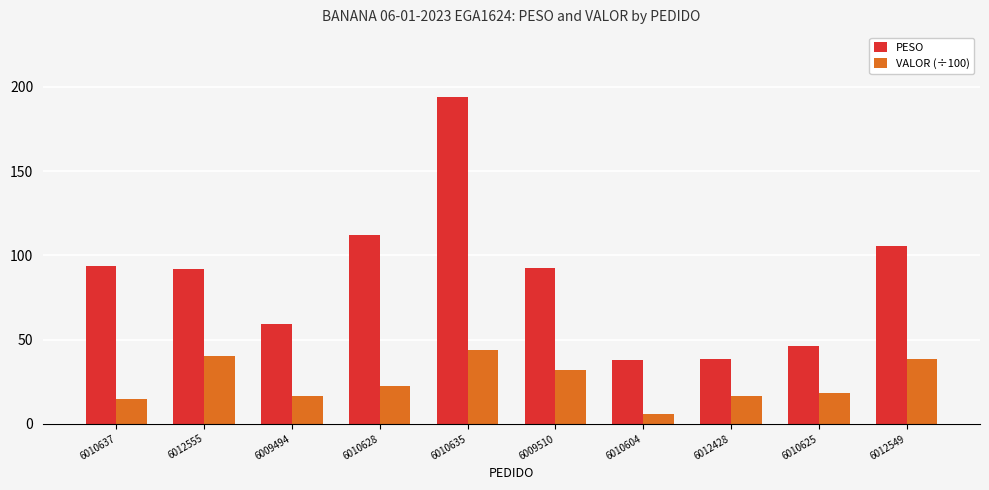

At 6010628, list the series in order from smallest to largest.

VALOR (÷100), PESO